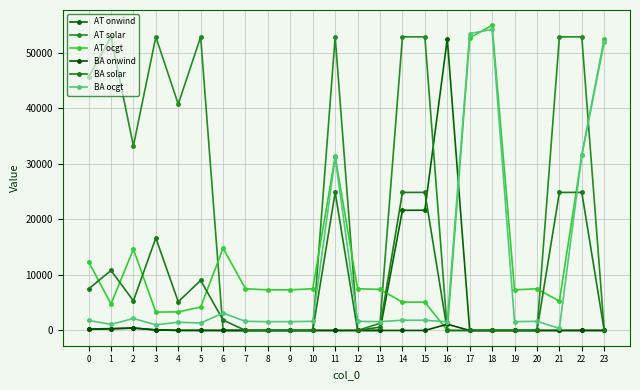

The BA solar series shows 24845.1 at 11. True or false?

True